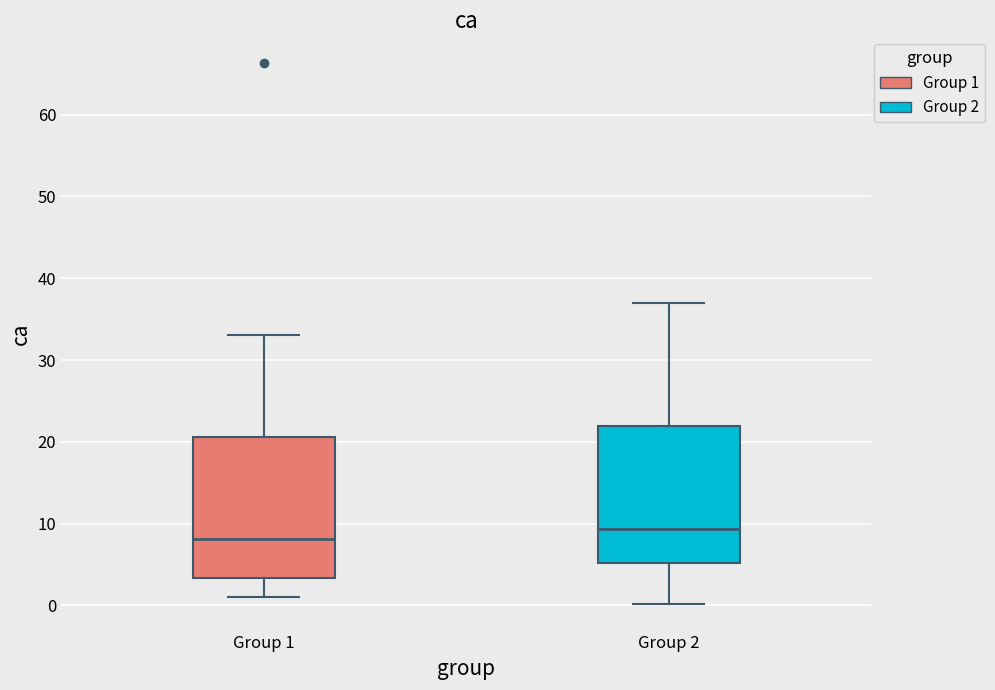

Reading left to right, read every box against the y-axis: the position of its median line, the range the box covers, and the ends of its whiskers. The values are not printed on the chart, so give them approximately, as read against the axis.

Group 1: median 8, box 3 to 21, whiskers 1 to 33
Group 2: median 9, box 5 to 22, whiskers 0 to 37